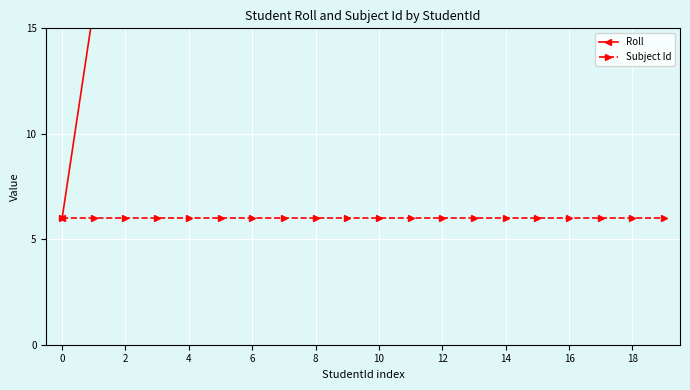

Does the chart display data point markers on the line(s)?

Yes